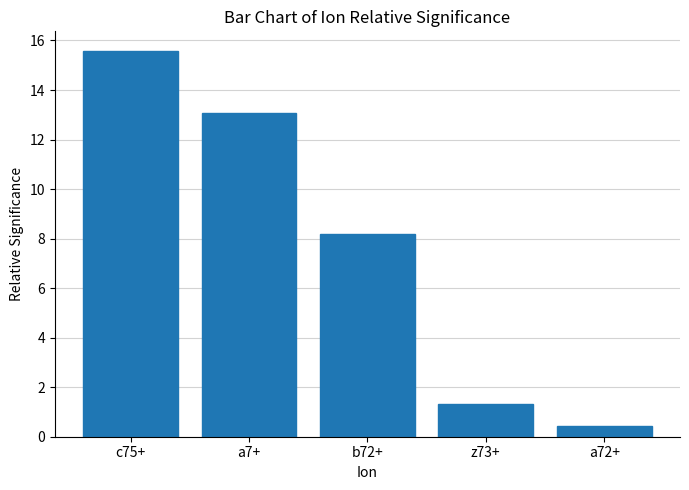

List the labels in order of value, smallest first.

a72+, z73+, b72+, a7+, c75+